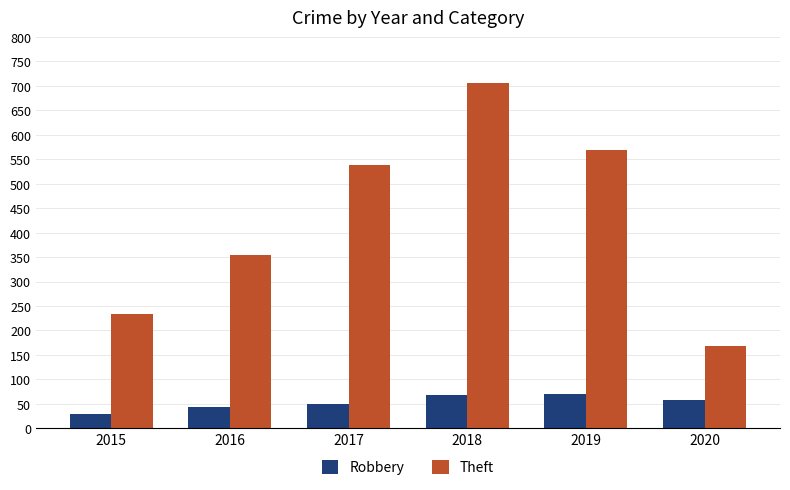

The value of Theft at 2015 is 233. True or false?

True